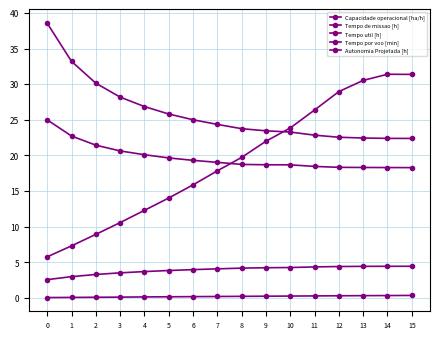

Is this an area chart (filled region under the line)?

No